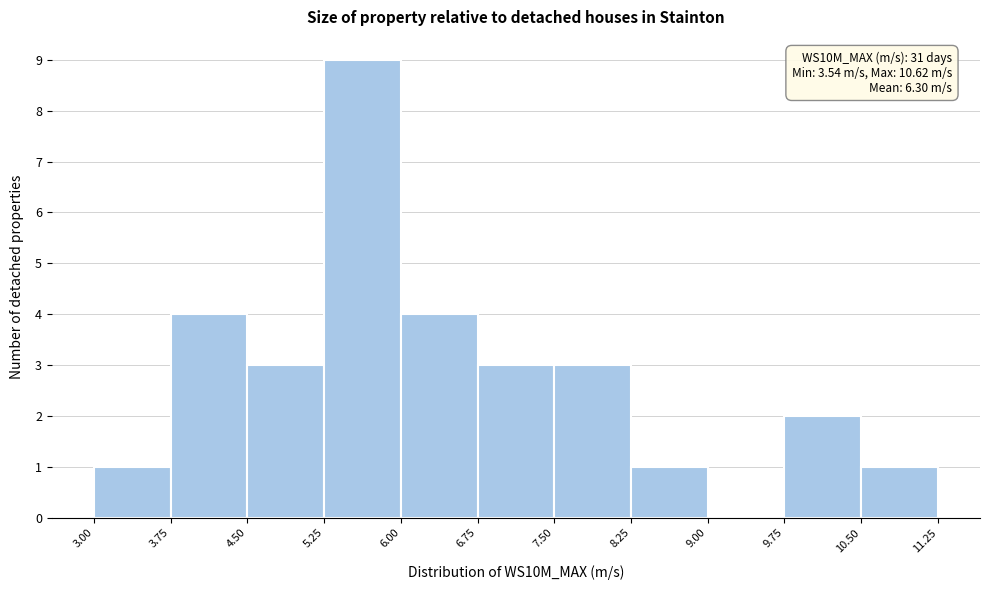

Over which range of the x-axis is the bar tallest?

5.25 to 6.00